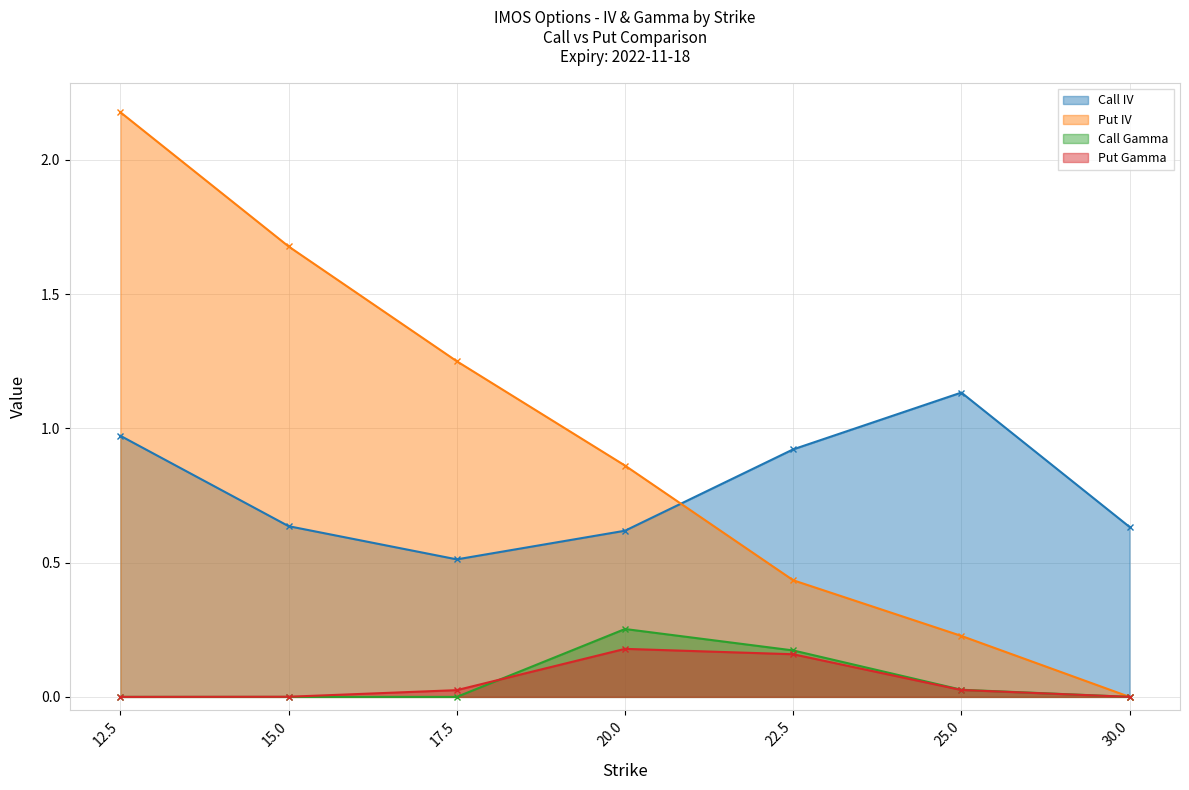

Is it true that Put IV equals 0.9 at 20.0?

True